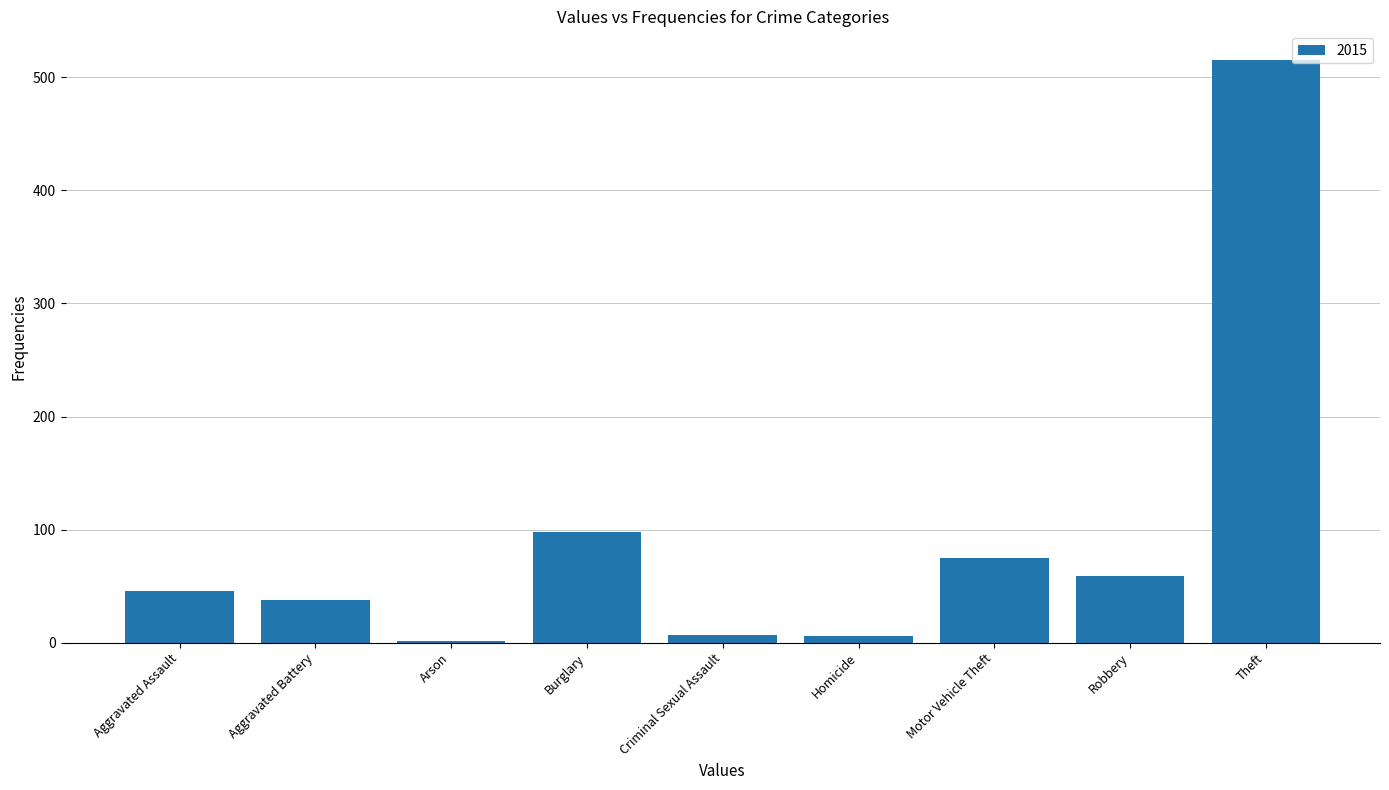

Where is the data nearest to the value 258?

Burglary